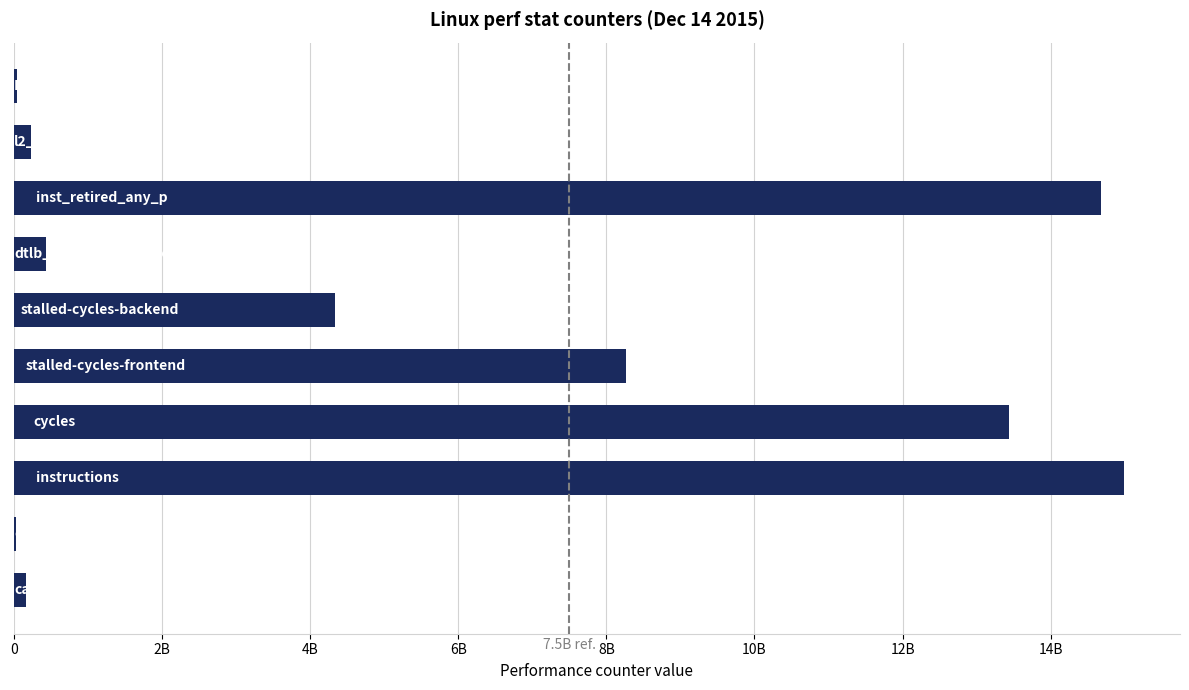

What is the average value?

5661156203